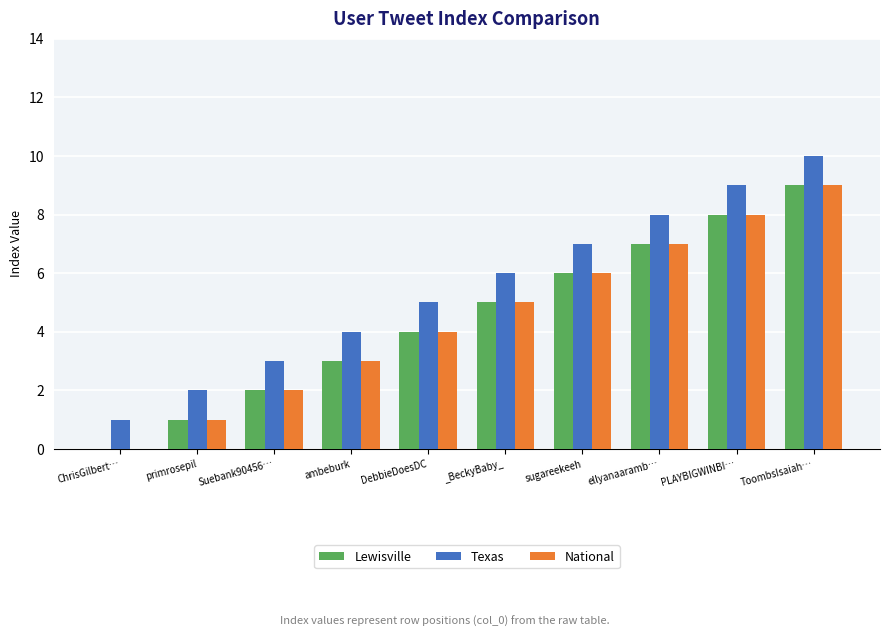

Which series has the largest total across all categories?

Texas